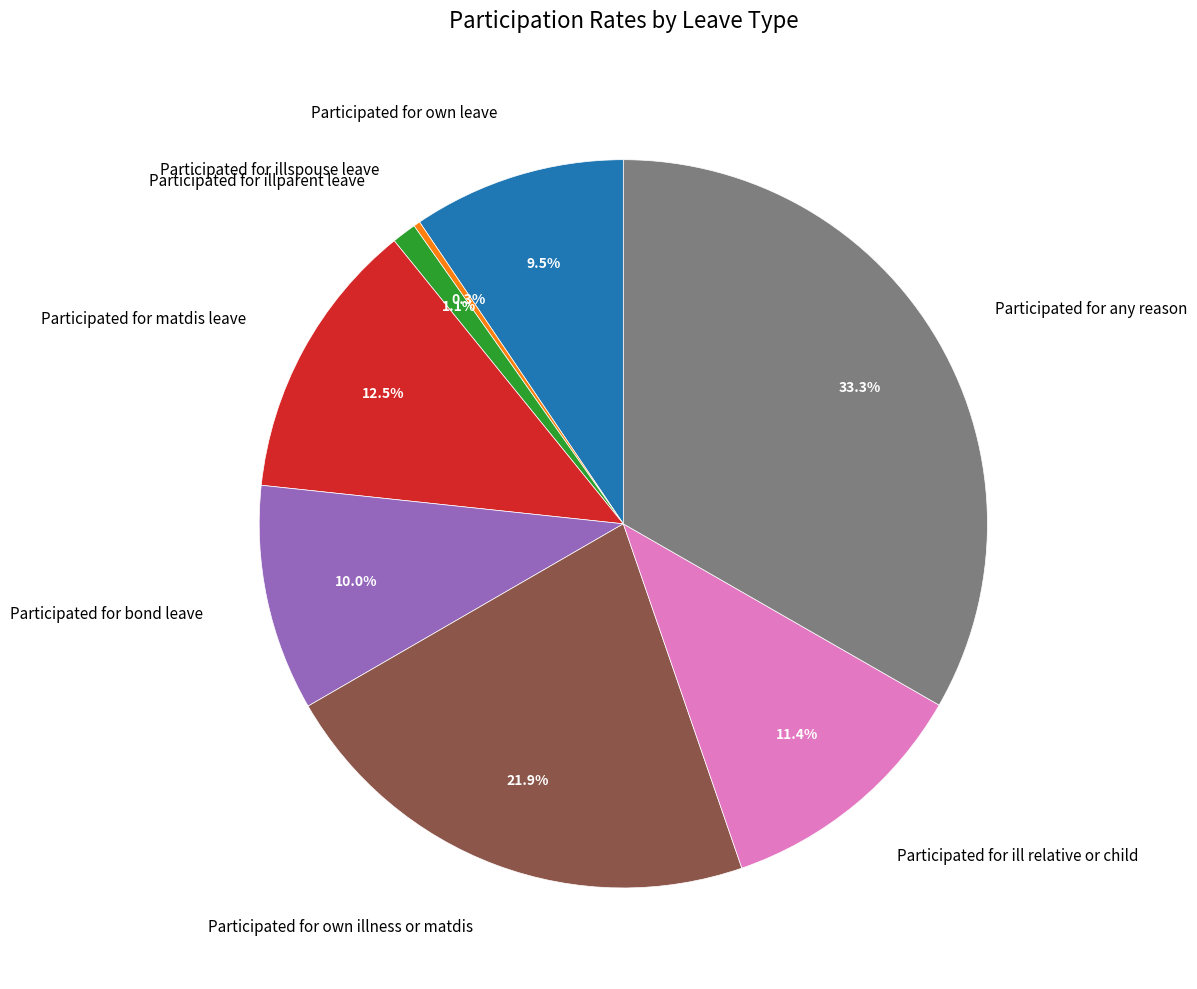

True or false: Participated for illparent leave accounts for 1% of the total.

True